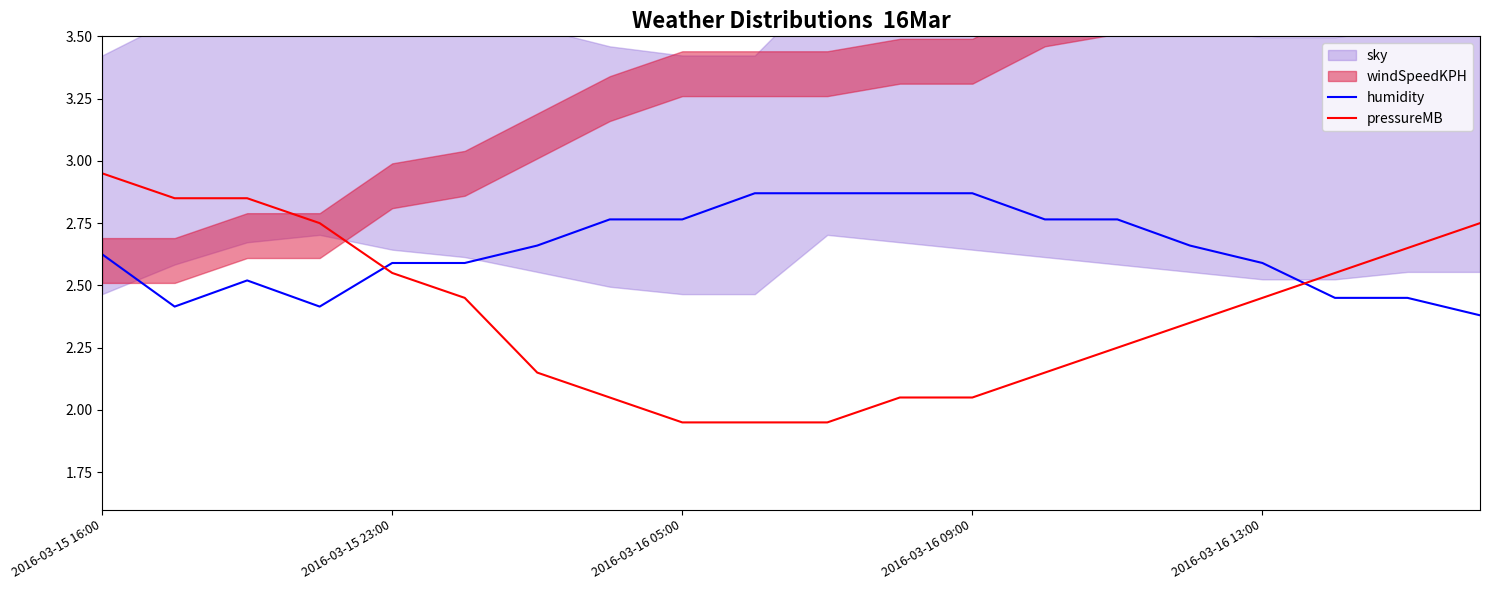

How many values in the pressureMB series exceed 2?

17